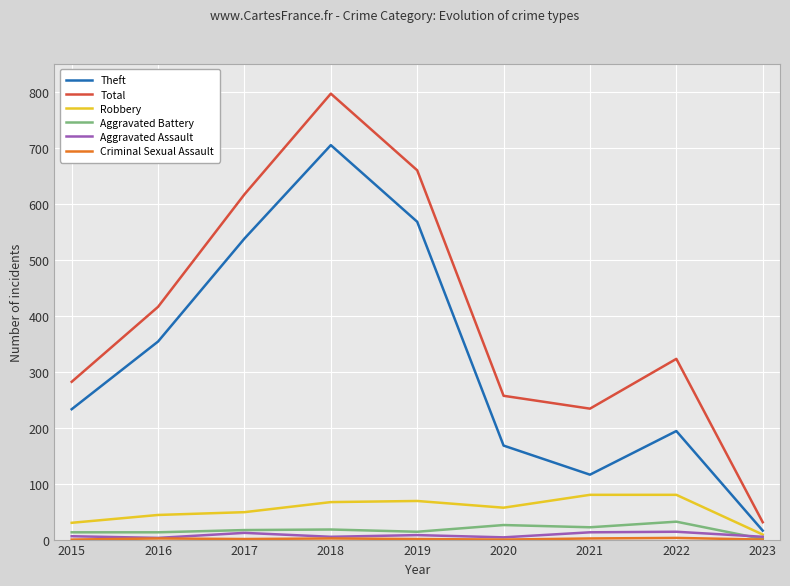

What is the difference between the maximum and minimum values in the Theft series?

689